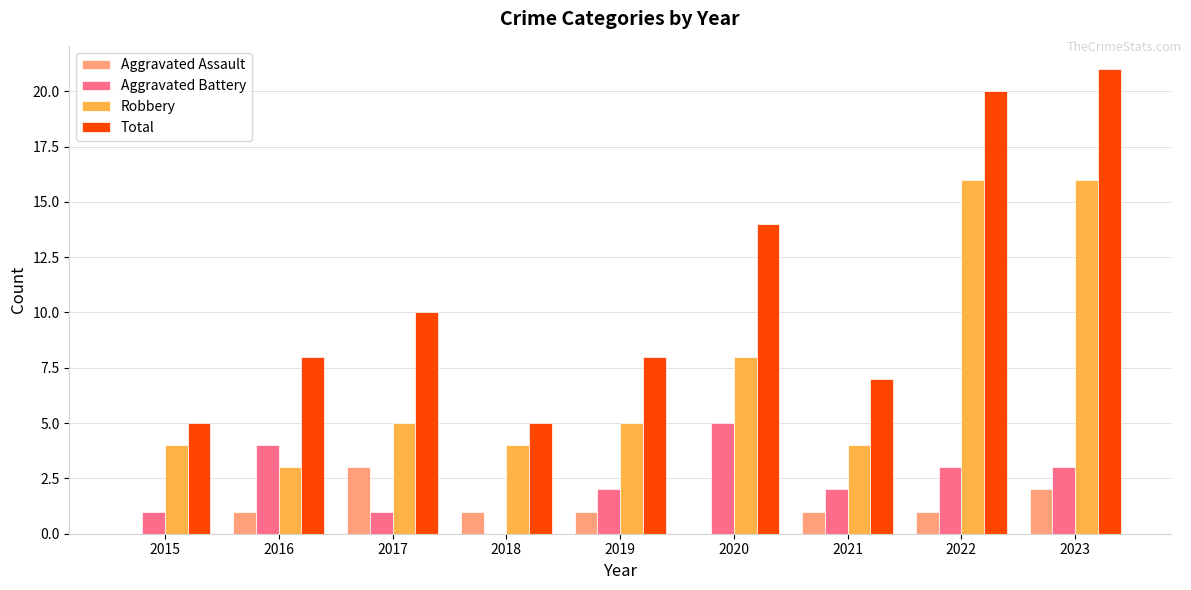

How many groups of bars are there?

9